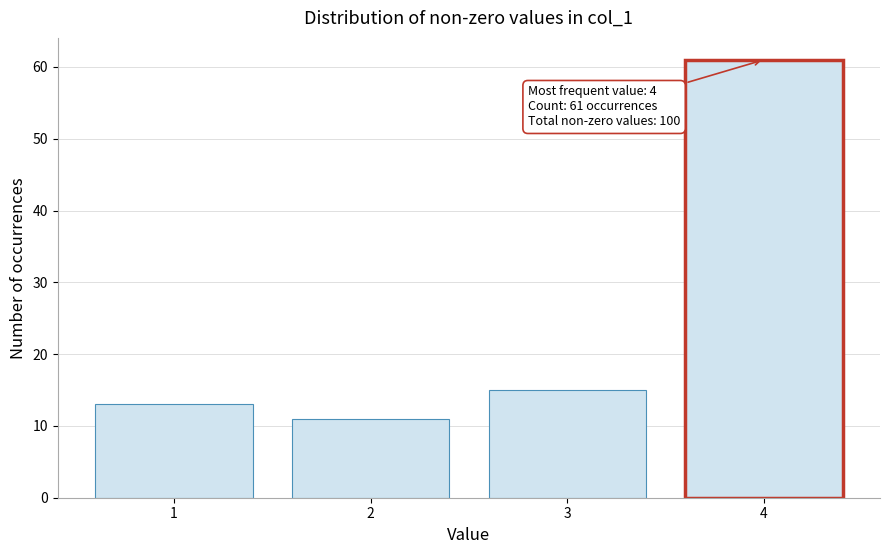

Reading right to left, transcribe all the data shown in this chart.

4=61	3=15	2=11	1=13